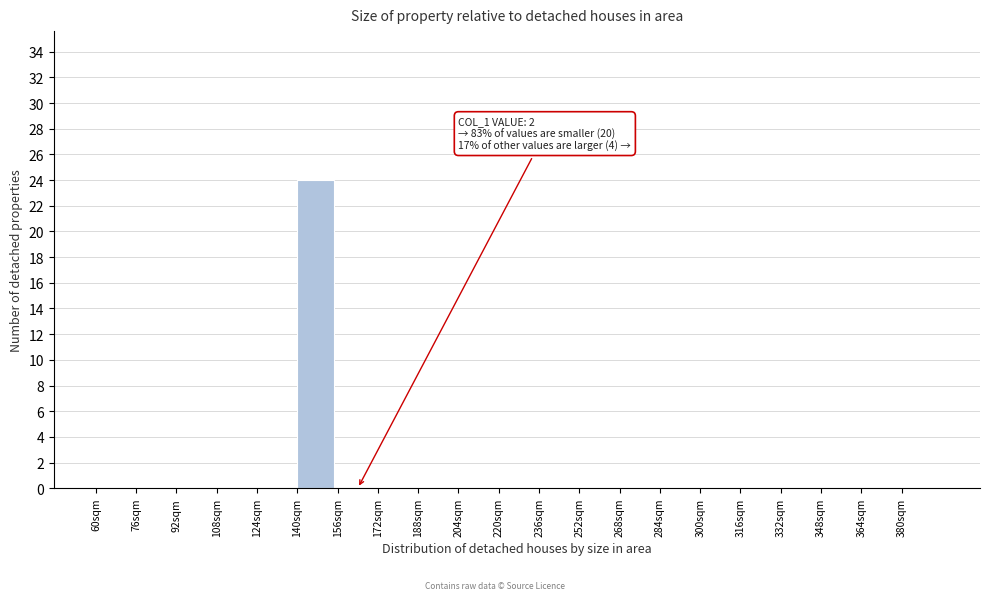

Reading left to right, transcribe all the data shown in this chart.

60sqm=0	76sqm=0	92sqm=0	108sqm=0	124sqm=0	140sqm=24	156sqm=0	172sqm=0	188sqm=0	204sqm=0	220sqm=0	236sqm=0	252sqm=0	268sqm=0	284sqm=0	300sqm=0	316sqm=0	332sqm=0	348sqm=0	364sqm=0	380sqm=0